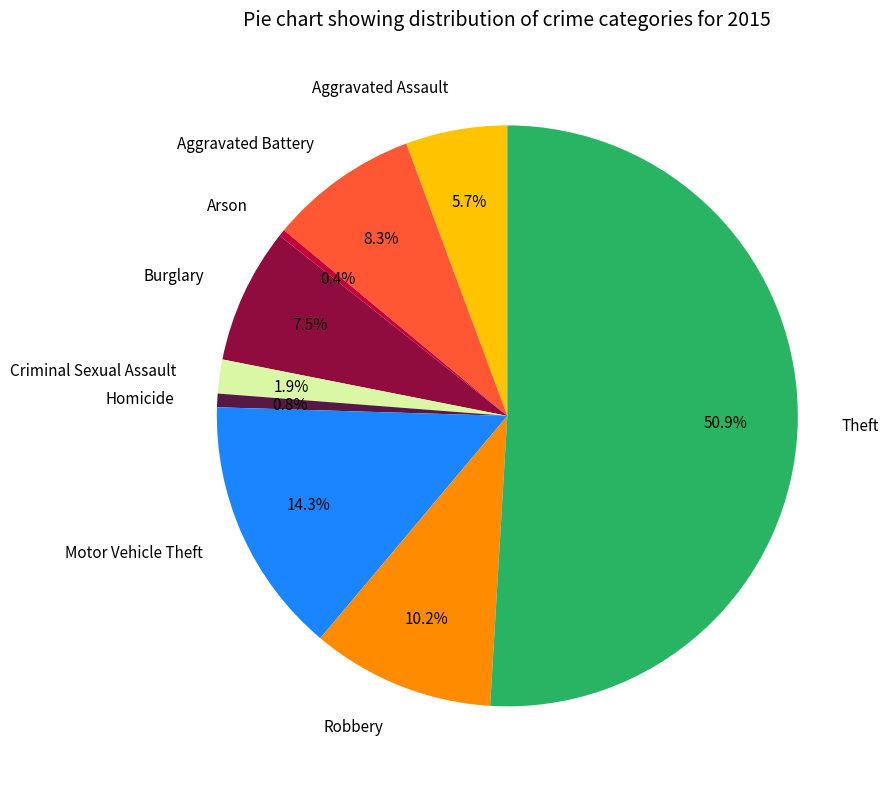

What is the largest slice in the pie chart?

Theft